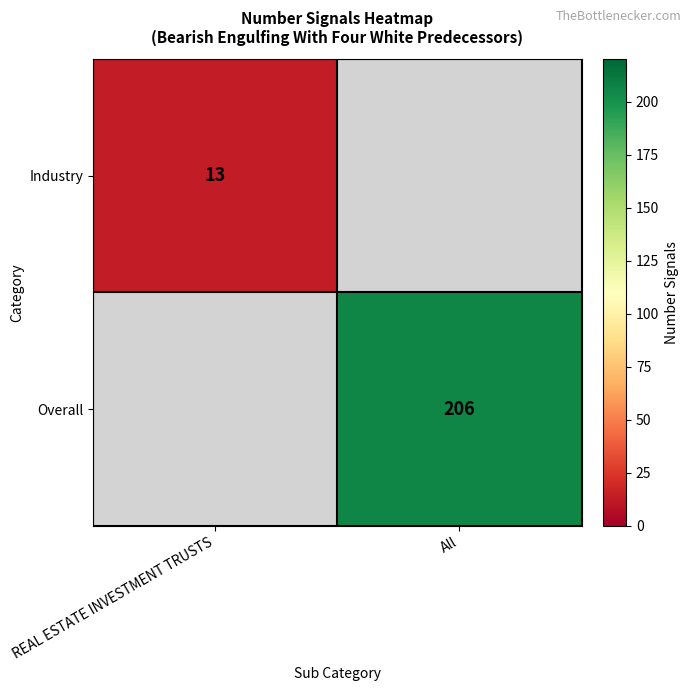

Is the value of Overall at All greater than the value of Industry at REAL ESTATE INVESTMENT TRUSTS?

Yes